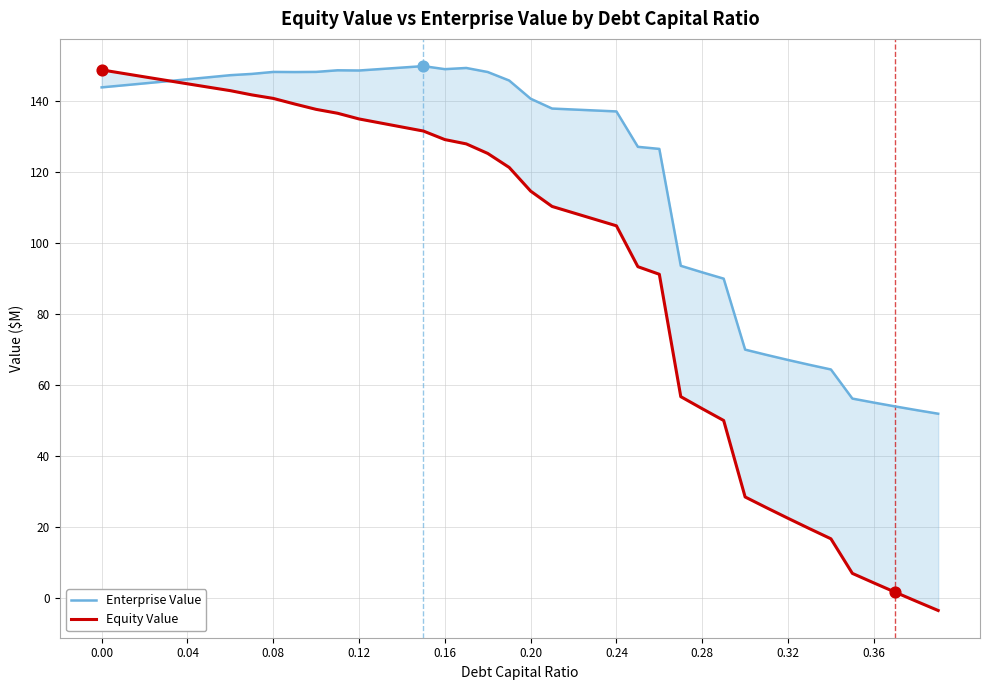

Which series has the largest Y range (max minus min)?

Equity Value